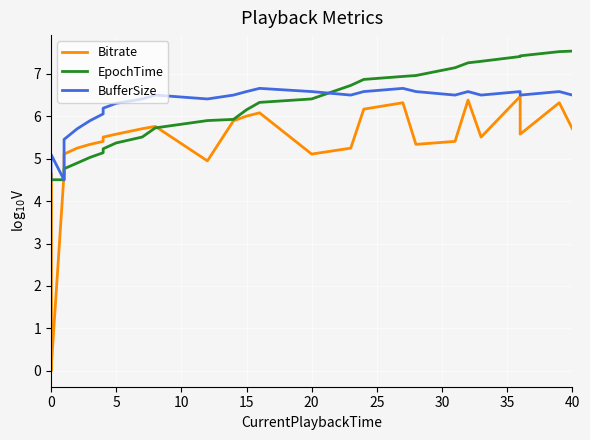

How many values in the Bitrate series are below 5?

7